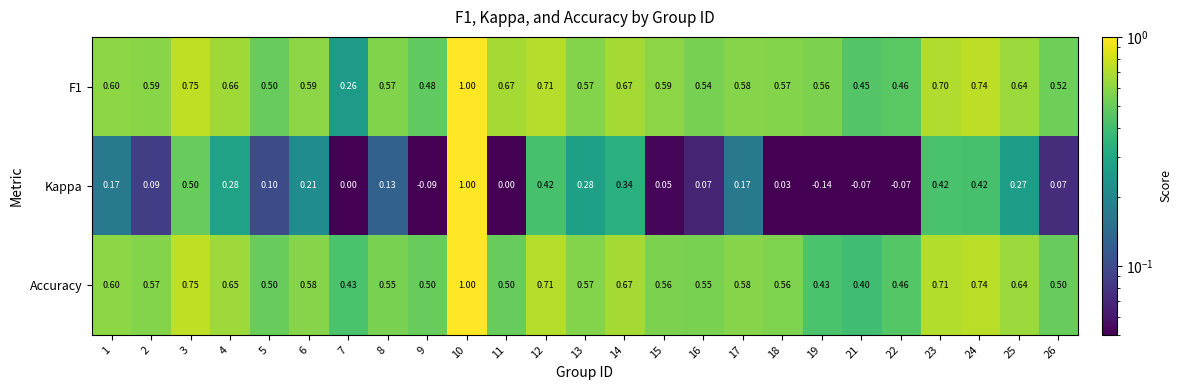

Which series changed the most between 11 and 17?

Kappa